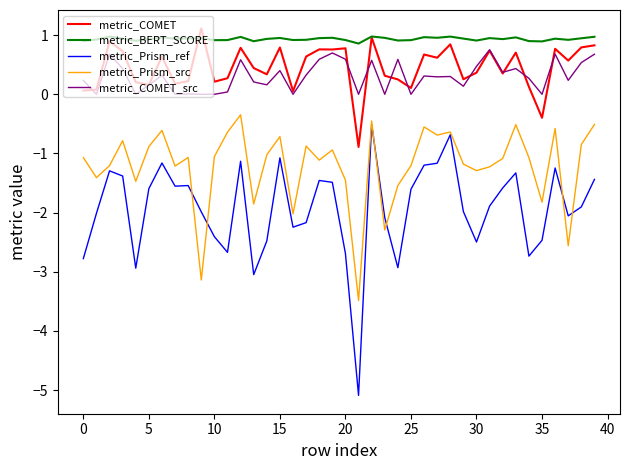

What is the average value of the metric_COMET series?

0.5